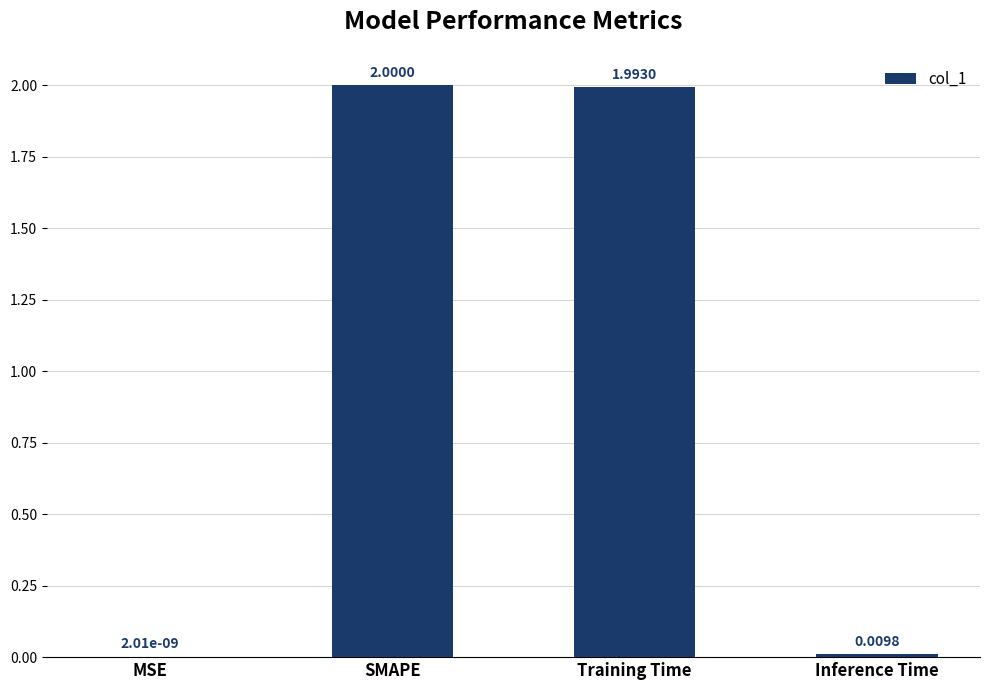

What is the sum of all values?

4.0